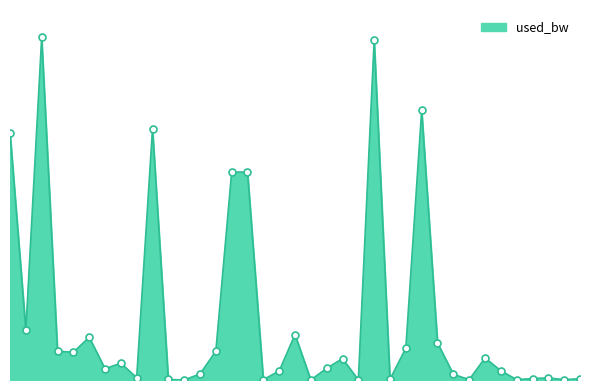

Does the chart display data point markers on the line(s)?

No